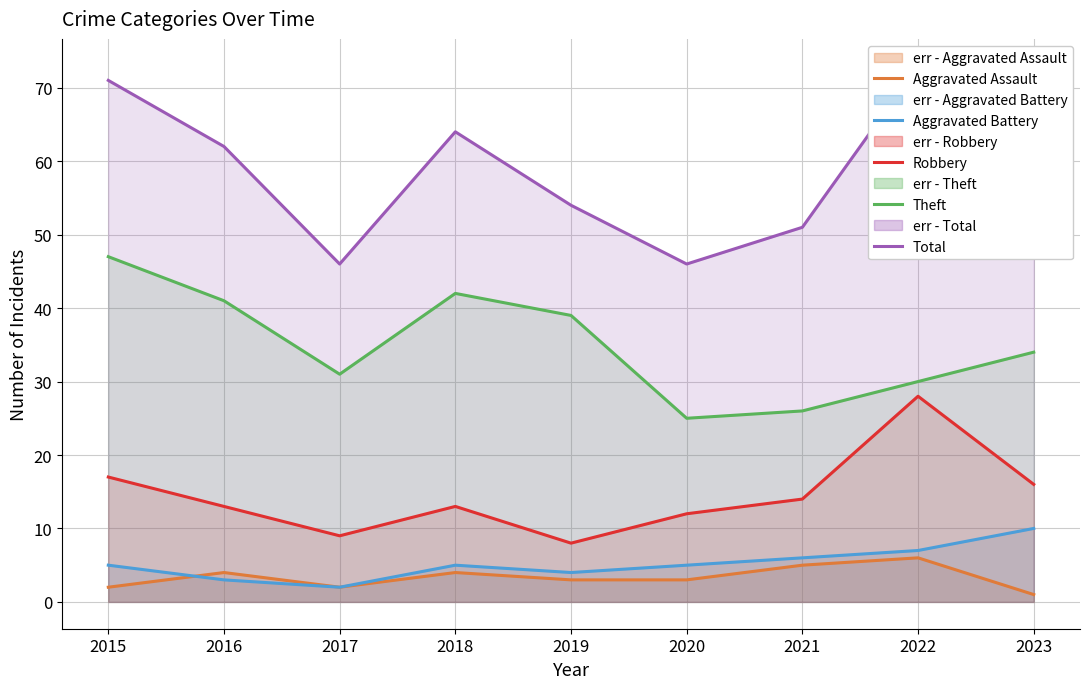

At 2020, list the series in order from smallest to largest.

Aggravated Assault, Aggravated Battery, Robbery, Theft, Total